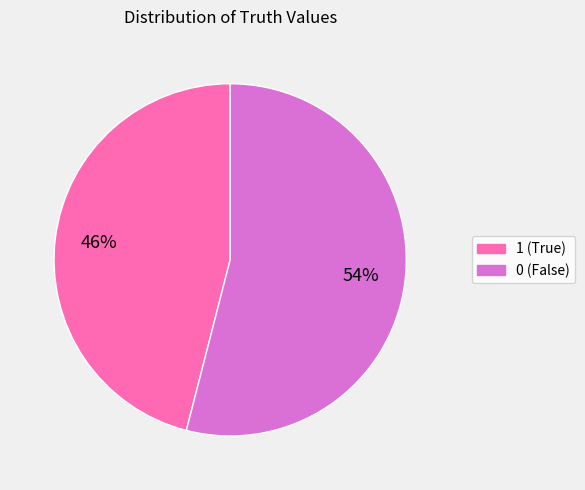

To the nearest percent, what portion does 1 represent?

46%